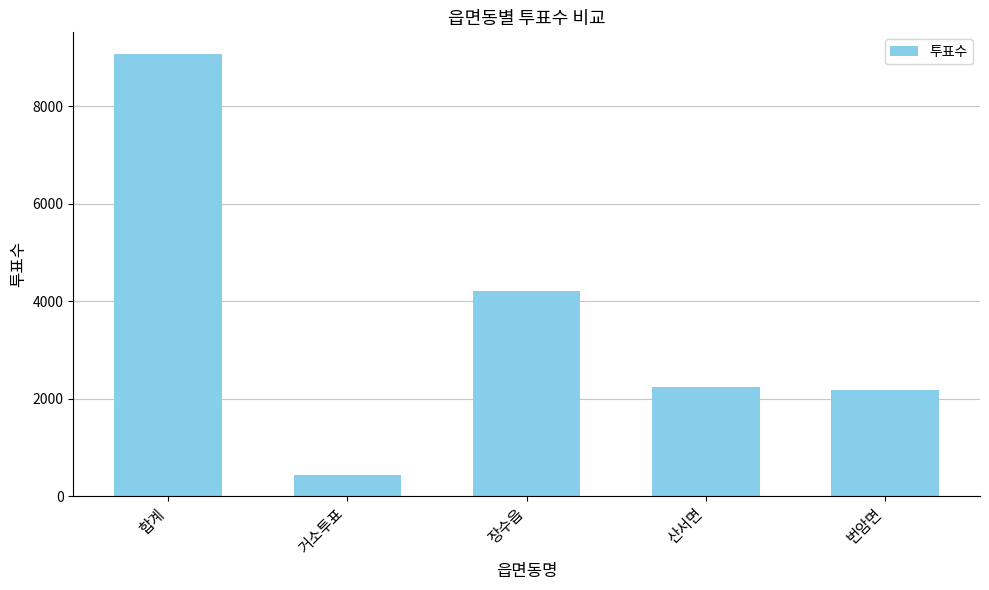

What is the maximum value shown in the chart?

9059